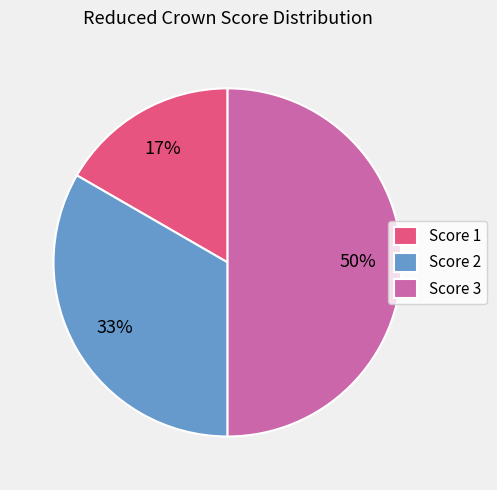

Which category has the biggest portion of the pie?

Score 3